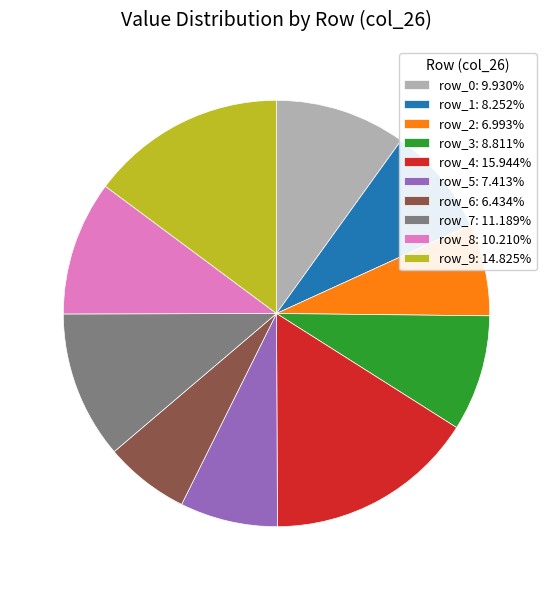

Is row_6: 6.434% the majority of the pie?

No